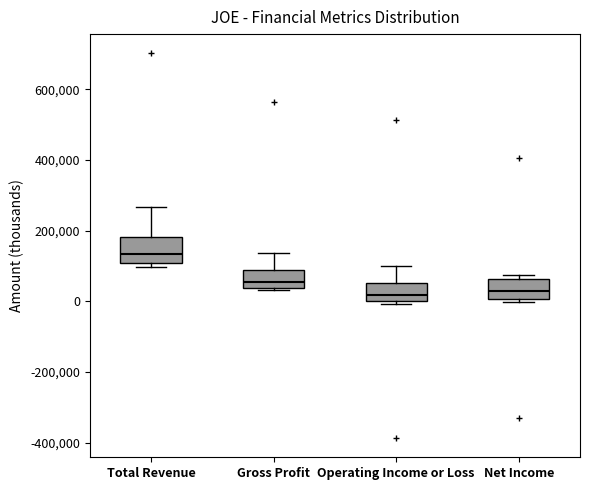

Reading left to right, transcribe this box plot: for each box, give where its median line is, the range the box spans, and where its two whiskers end, as read against the y-axis. The values are not printed on the chart, so give them approximately, as read against the axis.

Total Revenue: median 140000, box 100000 to 180000, whiskers 100000 (just below the box's lower edge) to 260000
Gross Profit: median 60000, box 40000 to 80000, whiskers 40000 to 140000
Operating Income or Loss: median 20000, box 0 to 60000, whiskers 0 (just below the box's lower edge) to 100000
Net Income: median 20000, box 0 to 60000, whiskers 0 (just below the box's lower edge) to 80000